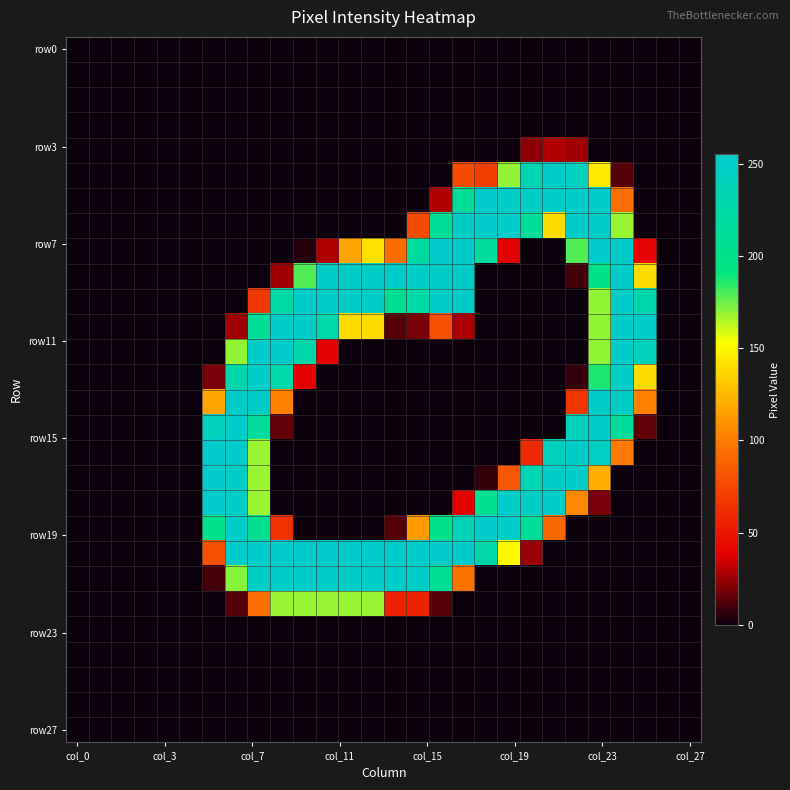

How many distinct data groups are displayed?

28